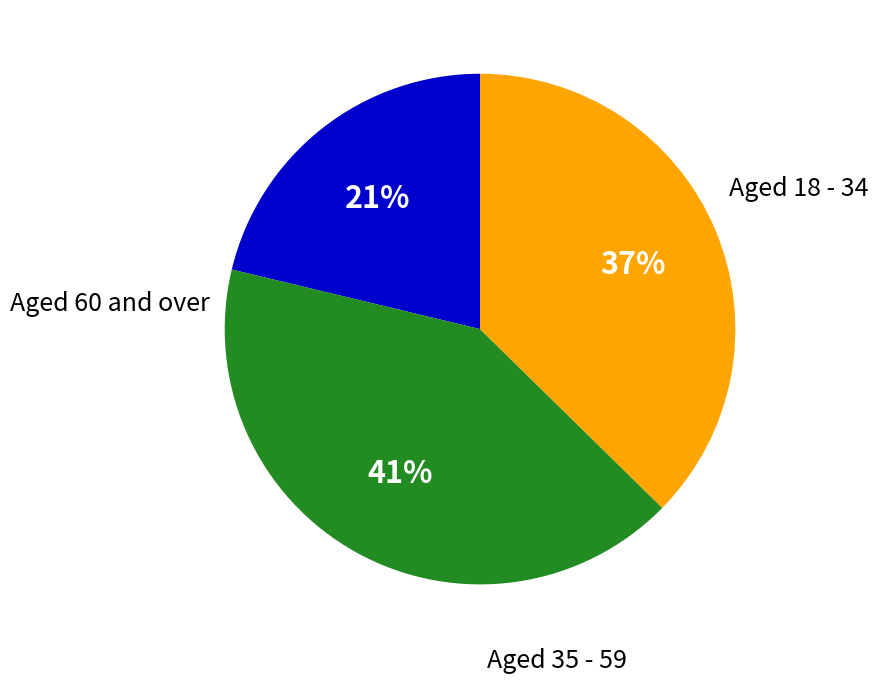

Does any single category account for the majority?

No